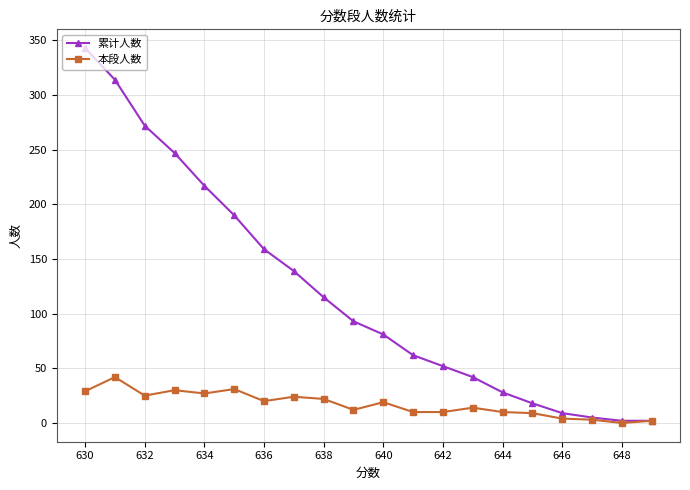

True or false: 本段人数 and 累计人数 intersect in this chart.

False